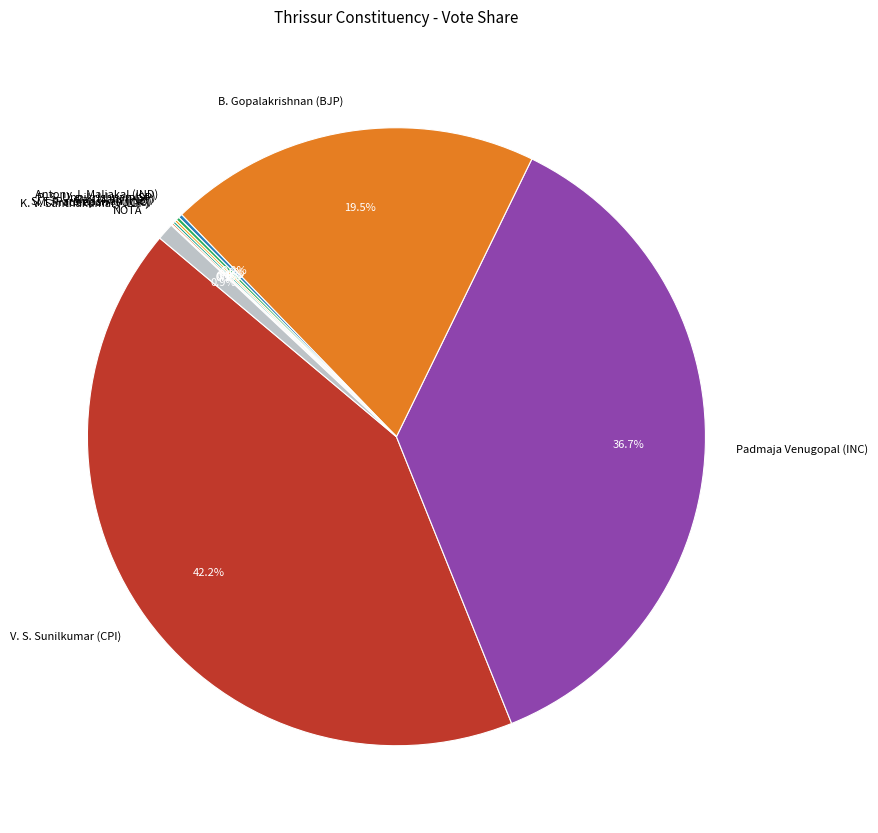

What is the largest slice in the pie chart?

V. S. Sunilkumar (CPI)